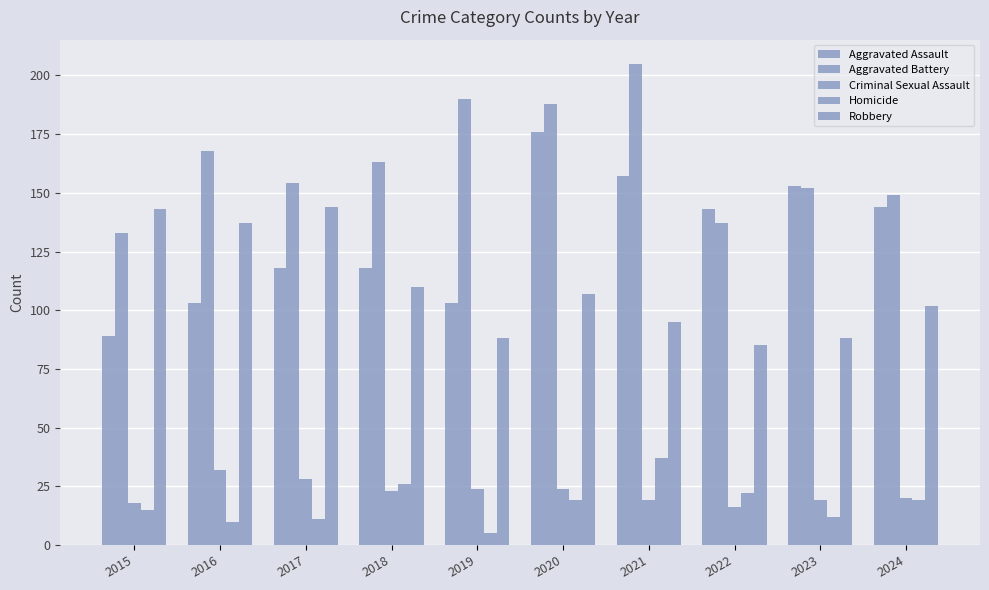

At how many categories does at least one series exceed 83?

10